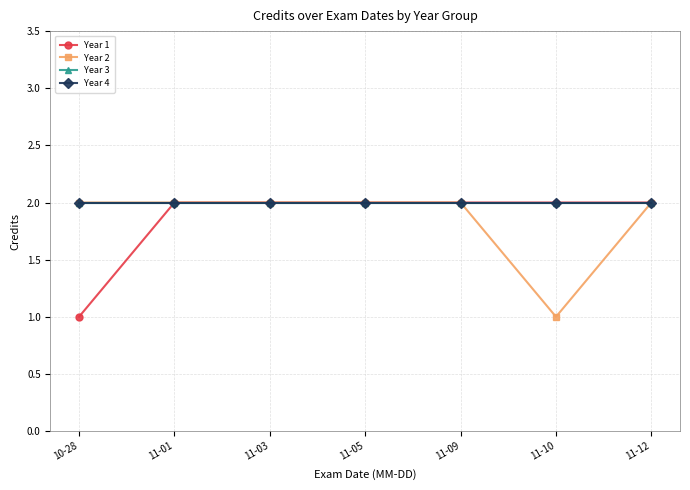

True or false: Year 4 and Year 2 intersect in this chart.

False